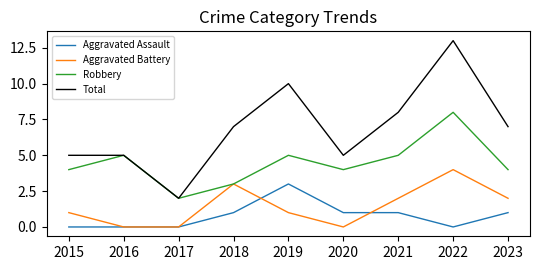

What is the total value across all series at 2015?

10